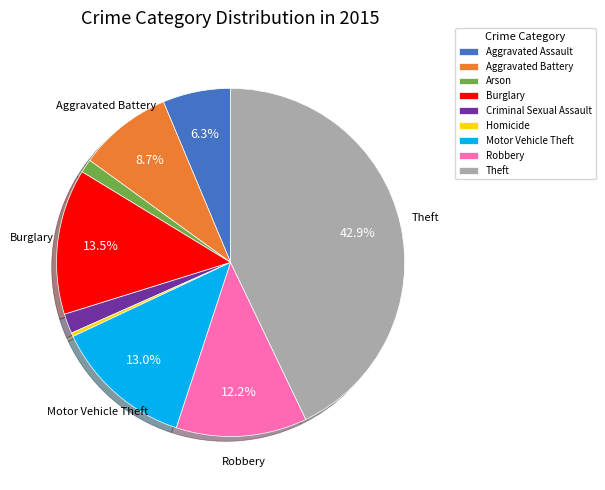

Which slice is the smallest?

Homicide